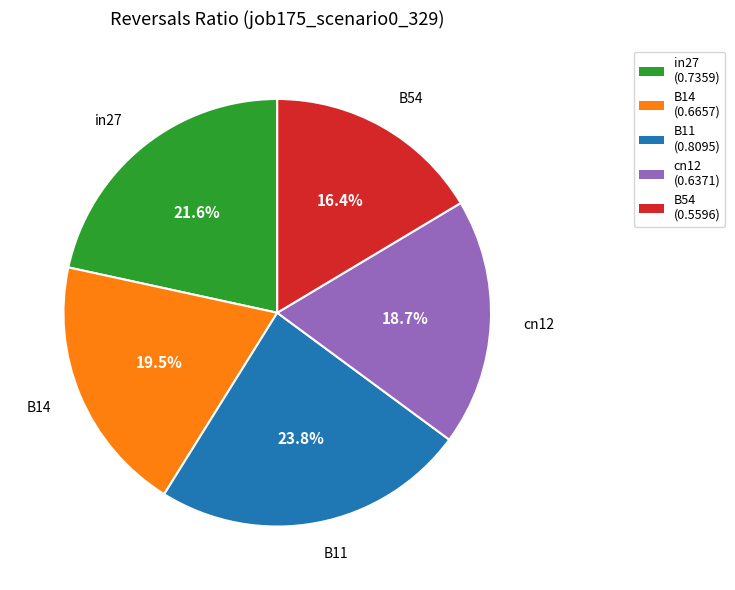

Between B14 and B54, which is larger?

B14